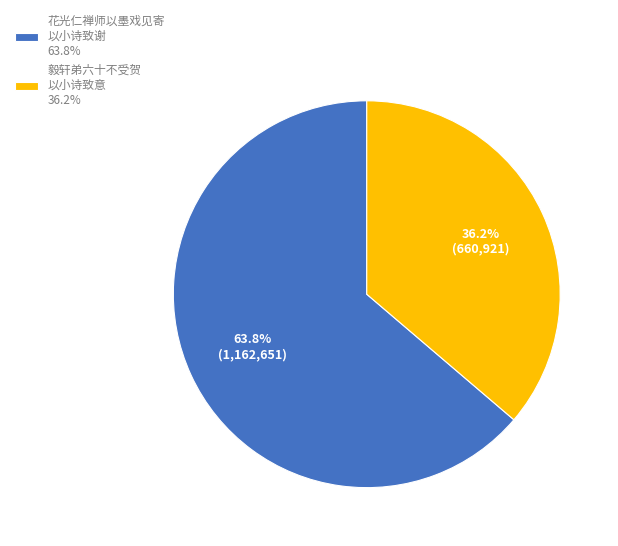

Combined, what portion of the pie is 花光仁禅师以墨戏见寄 以小诗致谢 63.8% and 毅轩弟六十不受贺 以小诗致意 36.2%?

100.0%